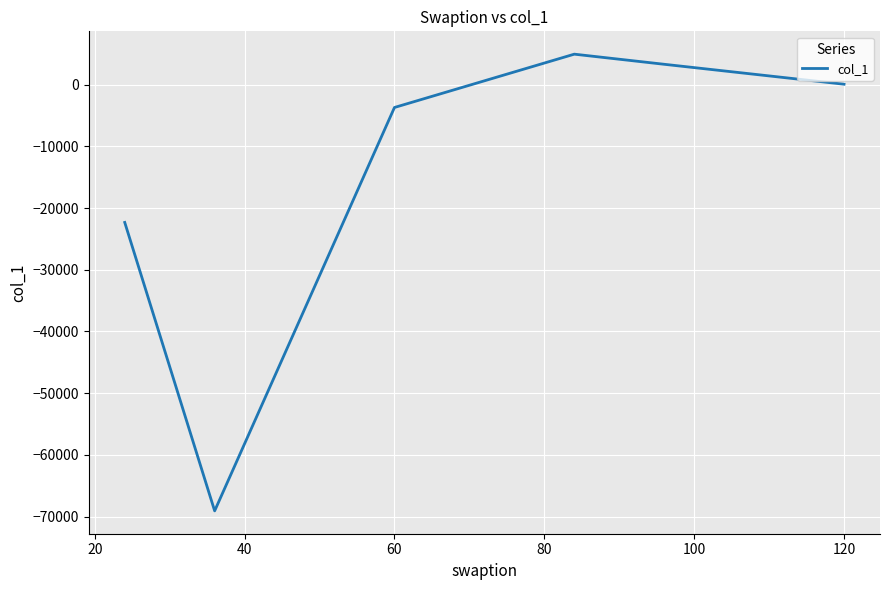

What is the sum of all values?

-86847.0